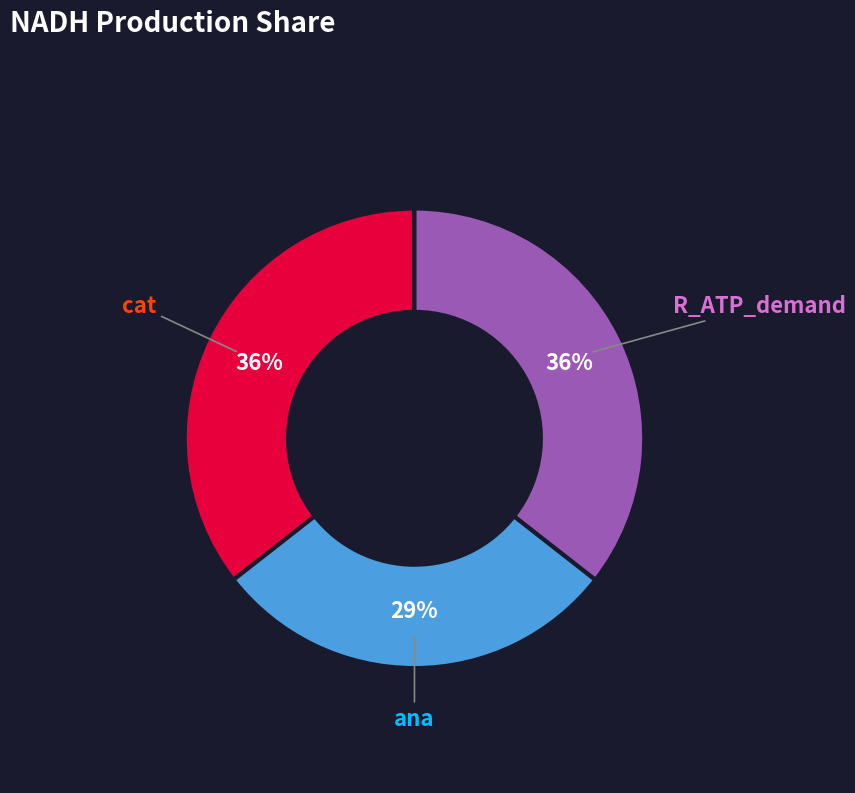

Which slice is the smallest?

ana